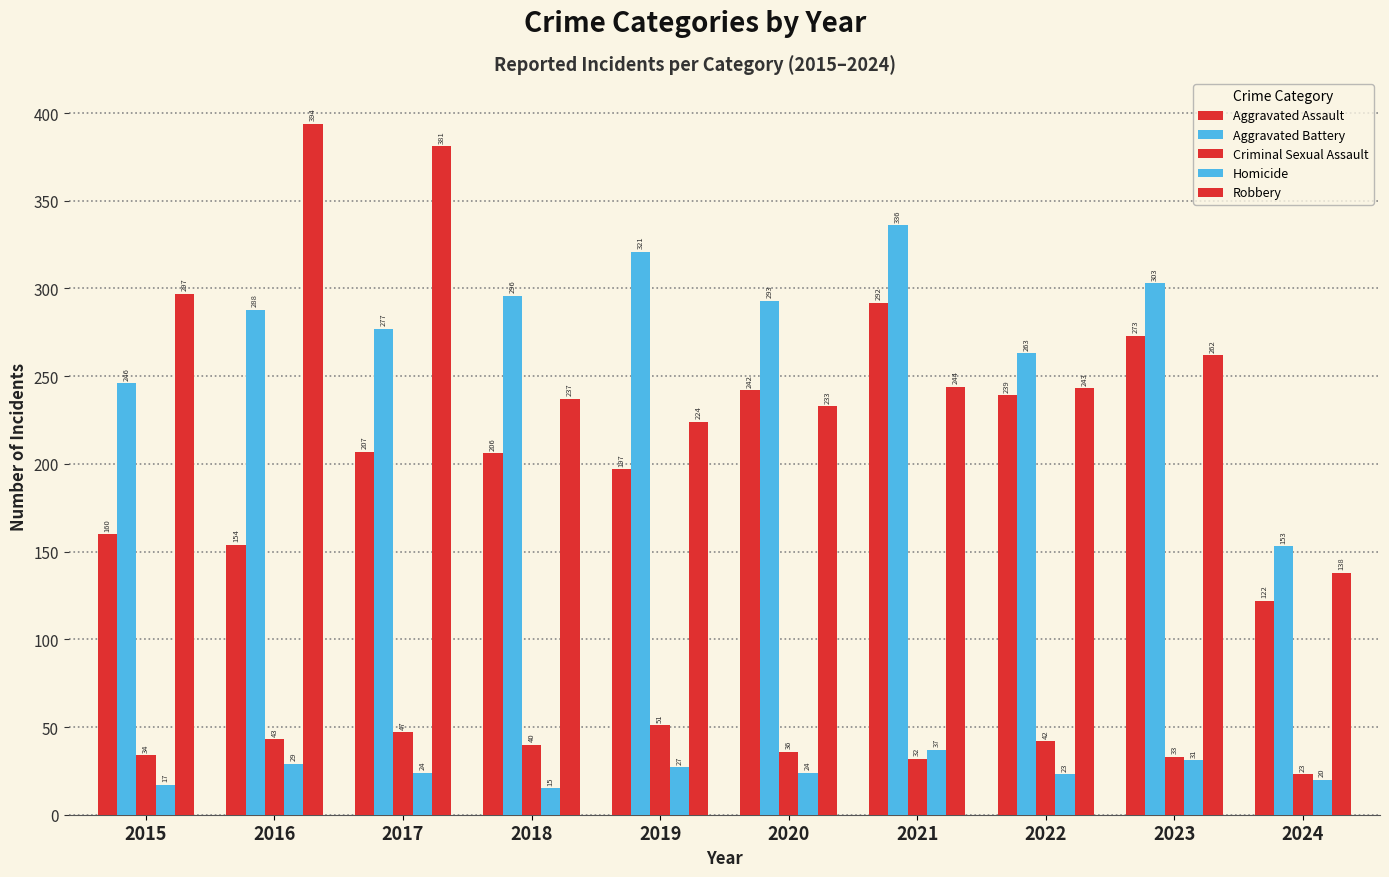

Between 2024 and 2016, which is larger?

2016